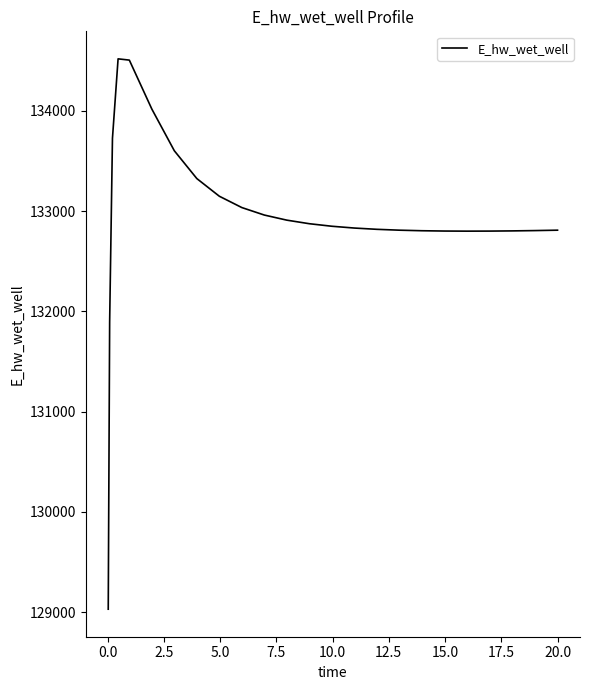

How many categories are shown in the chart?

25